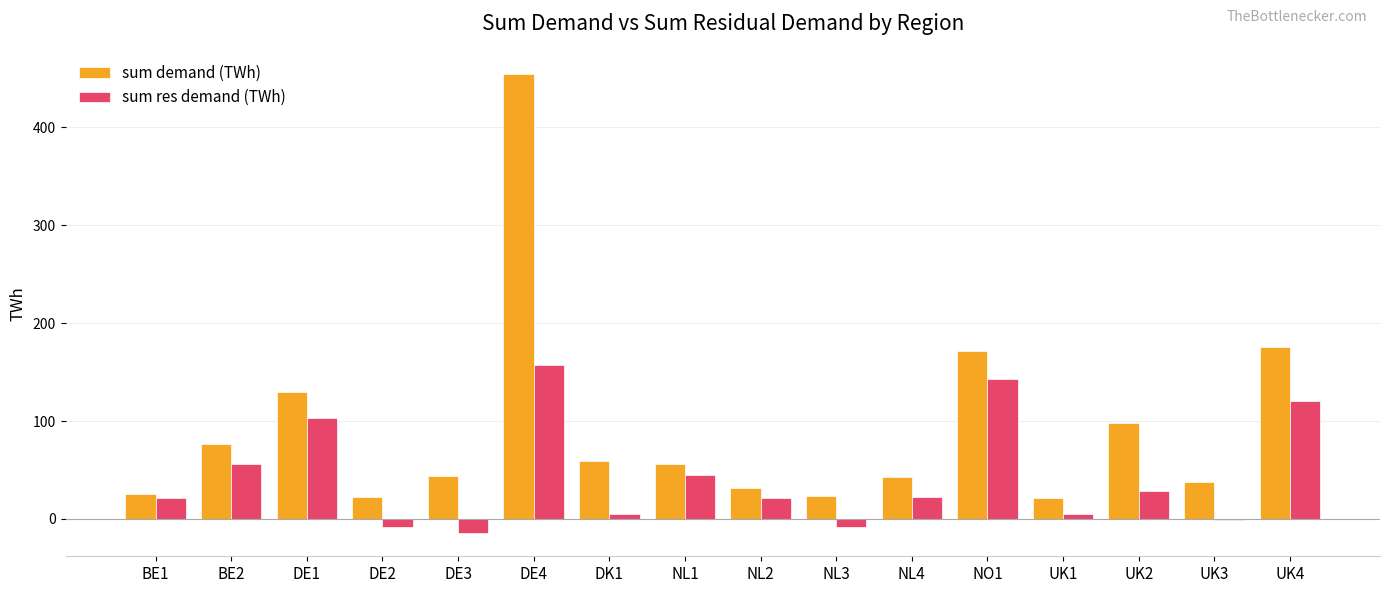

At which category is the sum across all series the highest?

DE4